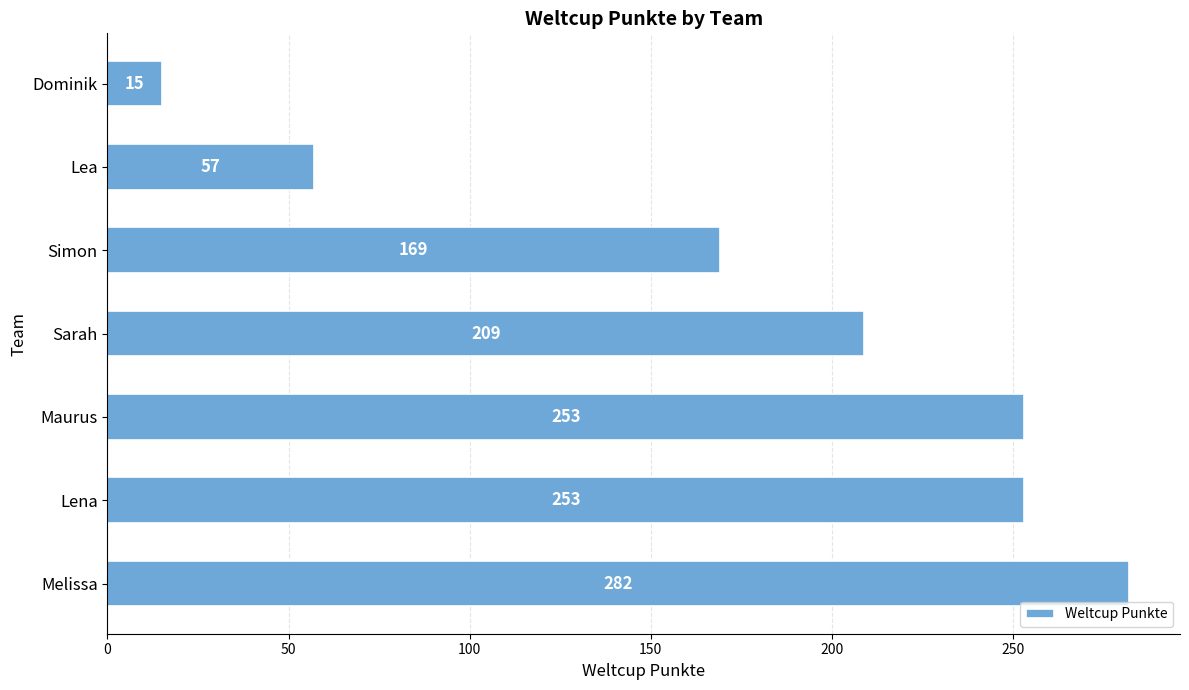

What is the difference between the maximum and minimum values?

267